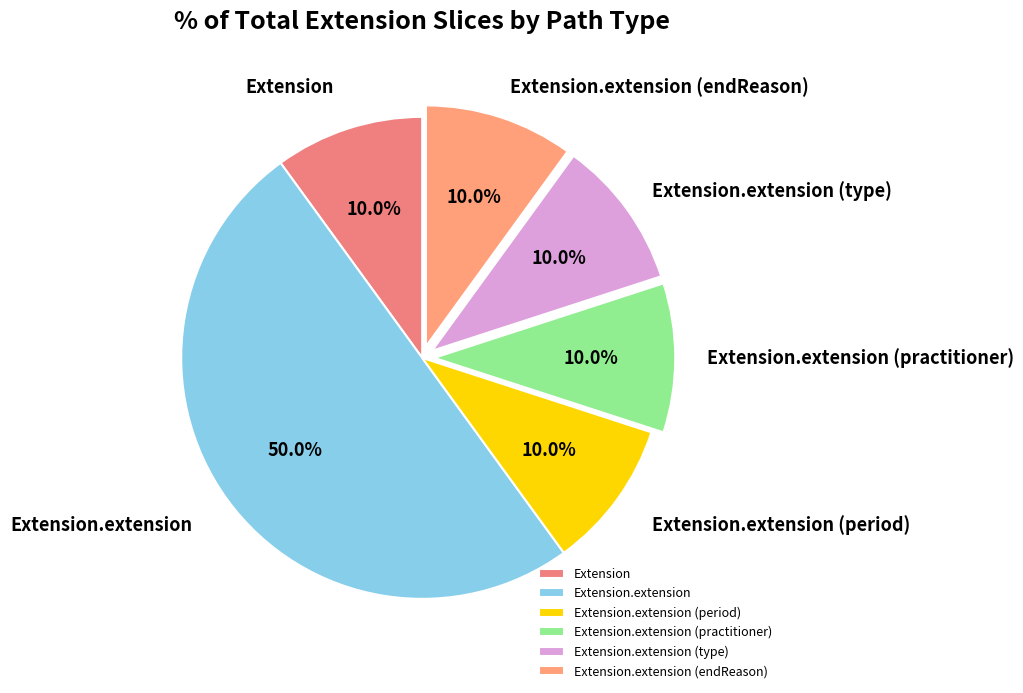

Between Extension and Extension.extension, which is larger?

Extension.extension